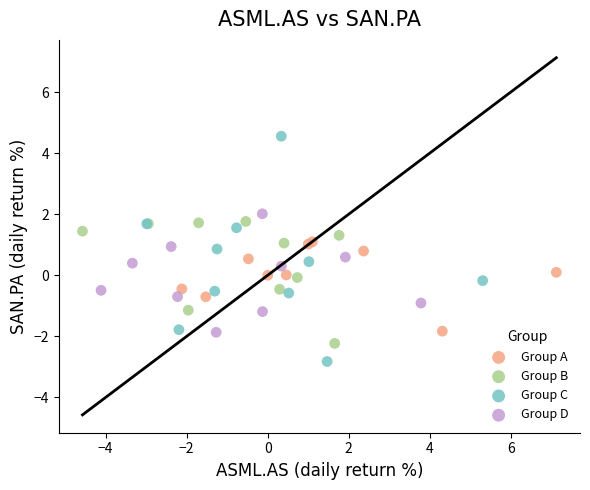

Which series contains the highest Y value?

Group C